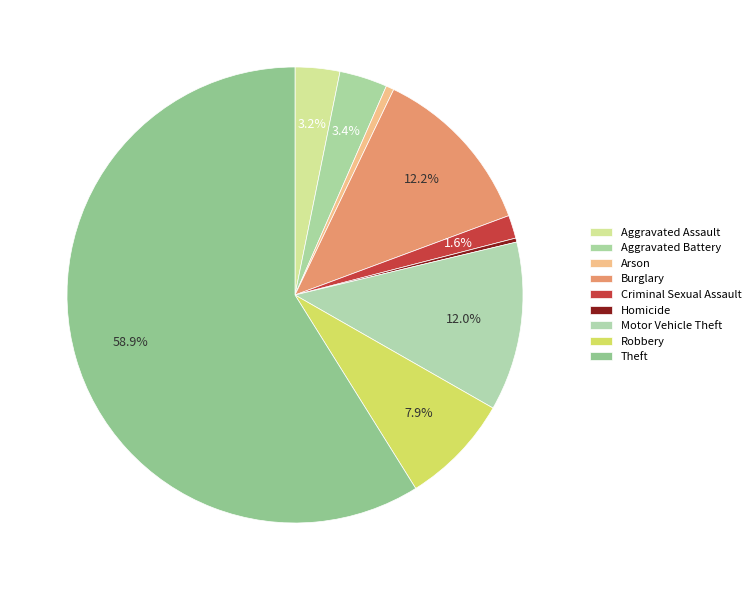

Which category has the biggest portion of the pie?

Theft